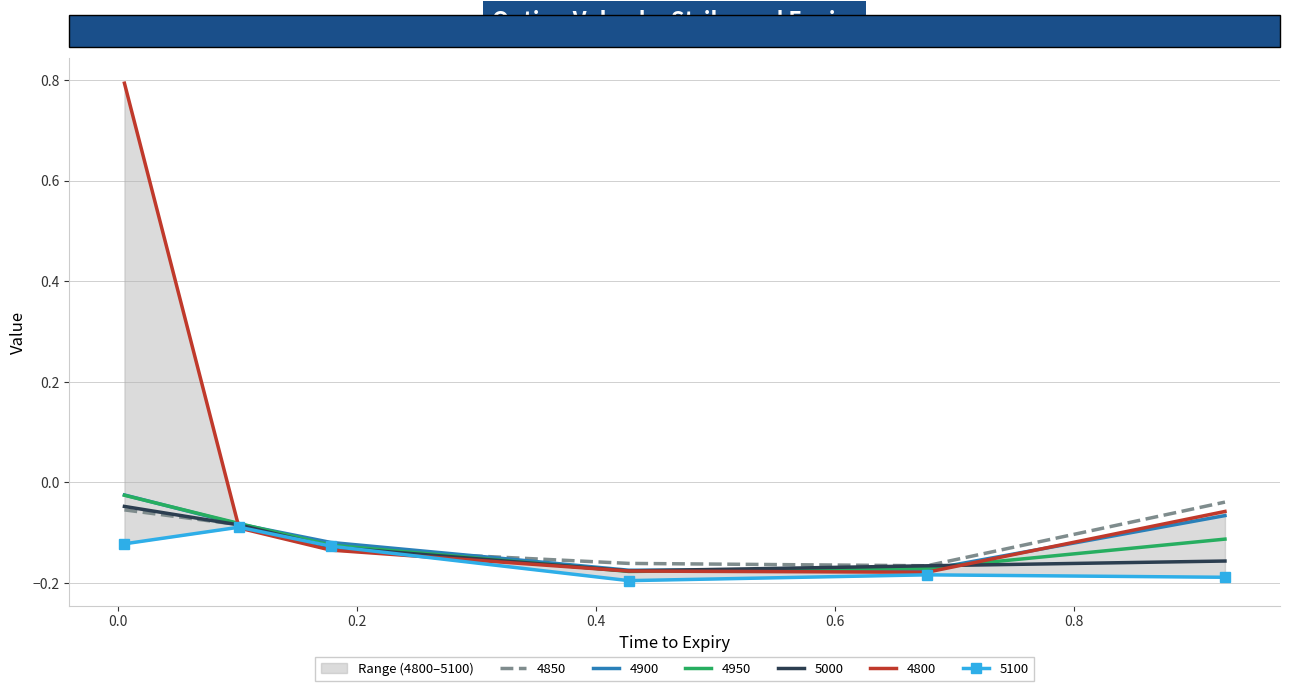

How many intersections are there between 4850 and 4800?

1